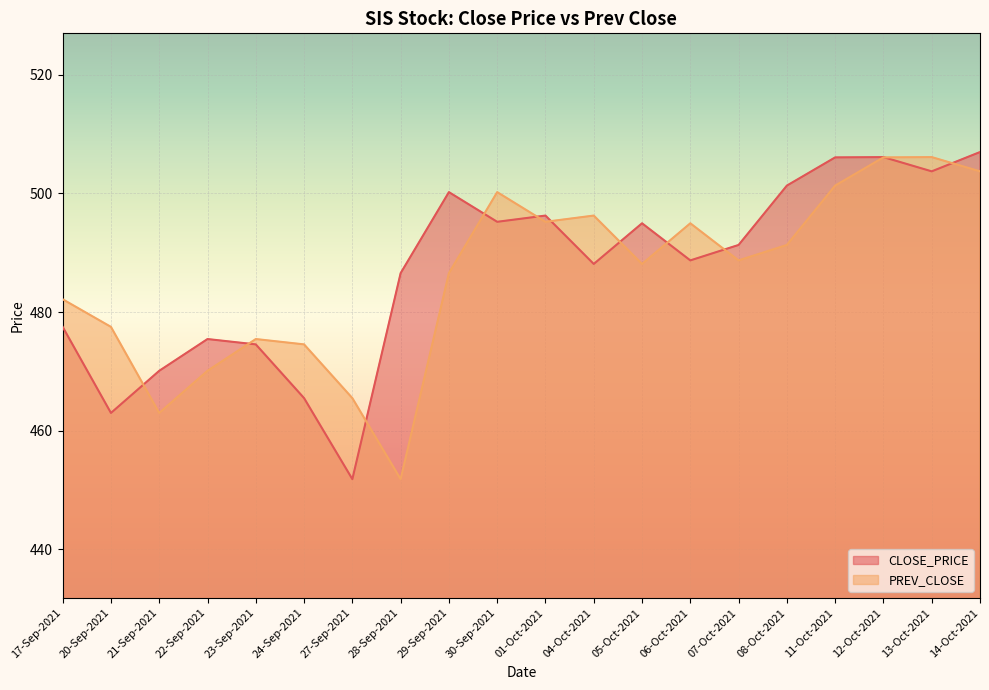

Is the value of CLOSE_PRICE at 11-Oct-2021 greater than the value of PREV_CLOSE at 12-Oct-2021?

No